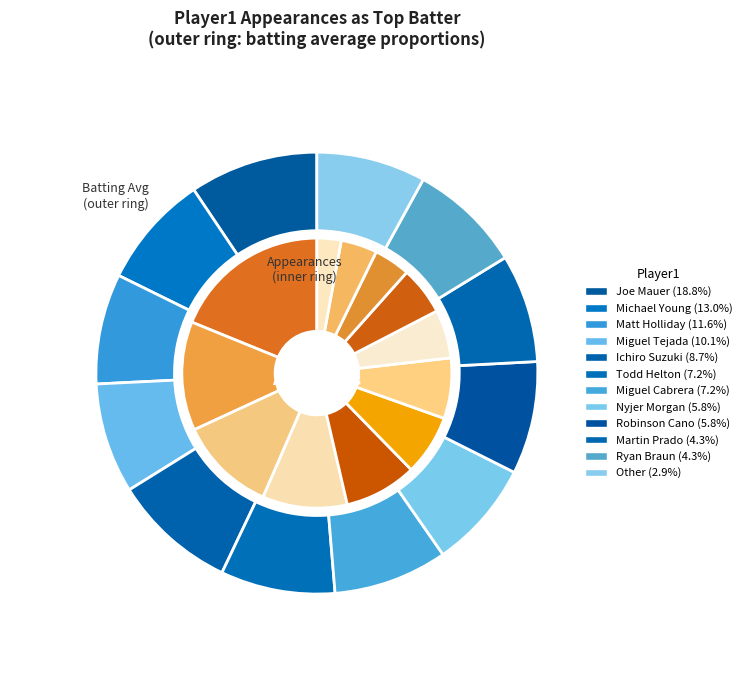

How many slices are in this pie chart?

12